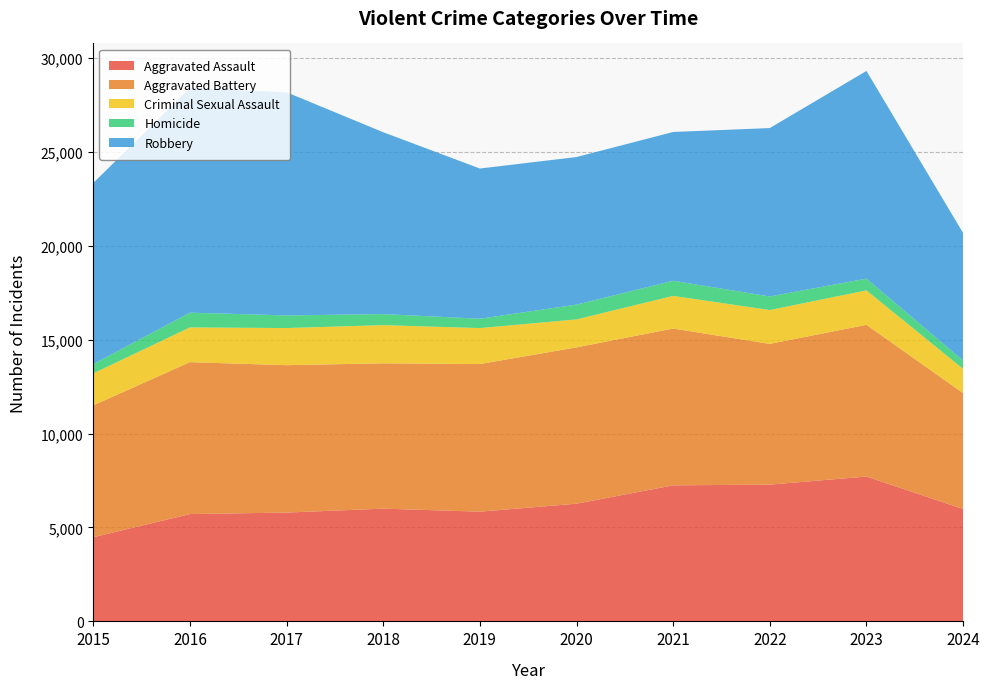

Reading right to left, list all the values displayed in this chart.

Aggravated Assault: 5982	7710	7280	7242	6265	5841	6002	5793	5713	4480
Aggravated Battery: 6170	8077	7491	8347	8321	7858	7735	7845	8086	7019
Criminal Sexual Assault: 1290	1835	1802	1739	1490	1914	2033	1977	1850	1703
Homicide: 438	626	725	804	787	499	588	672	786	496
Robbery: 6793	11052	8963	7920	7855	7995	9681	11880	11960	9638